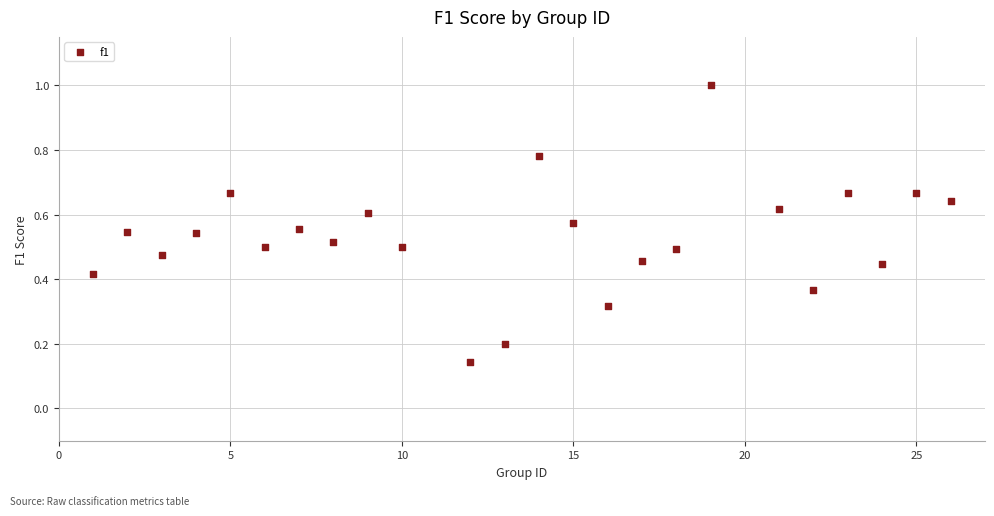

What is the range of Y values (max minus min)?

0.9